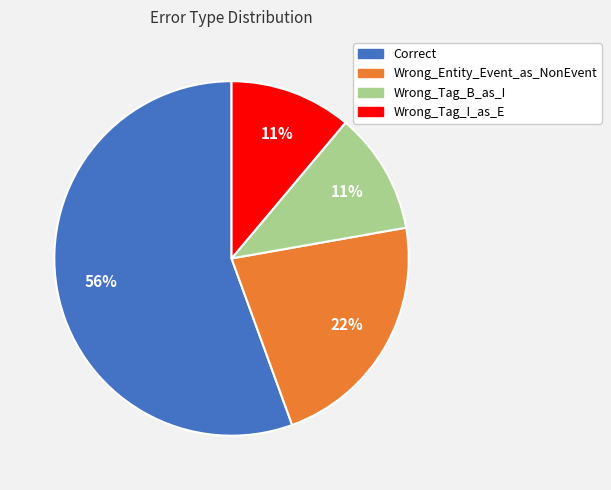

Does Wrong_Tag_B_as_I account for over 50% of the chart?

No